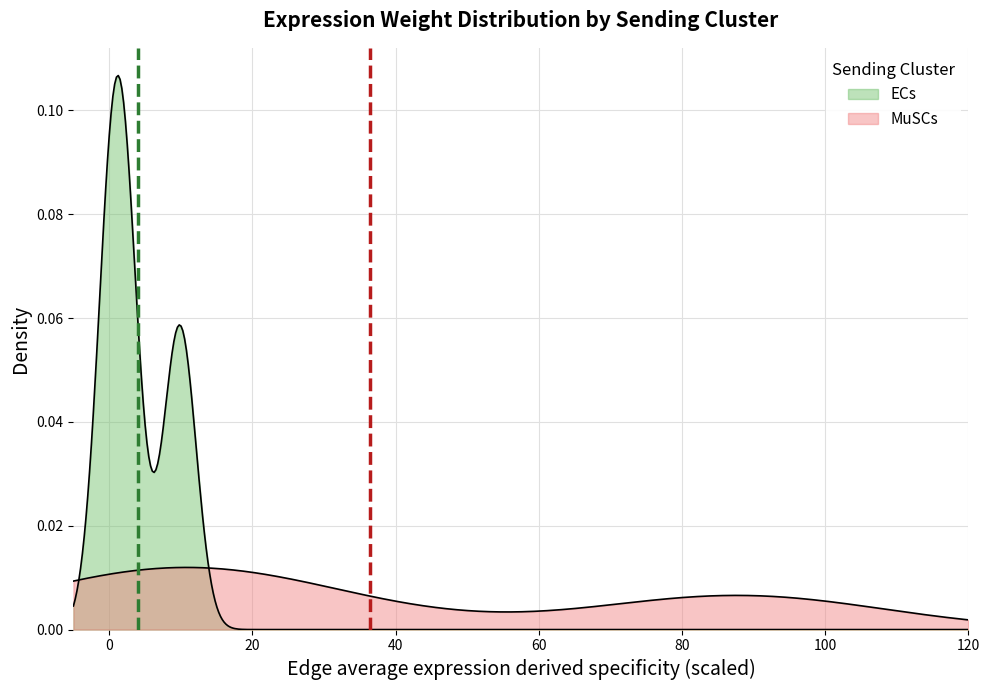

Does the chart display data point markers on the line(s)?

No